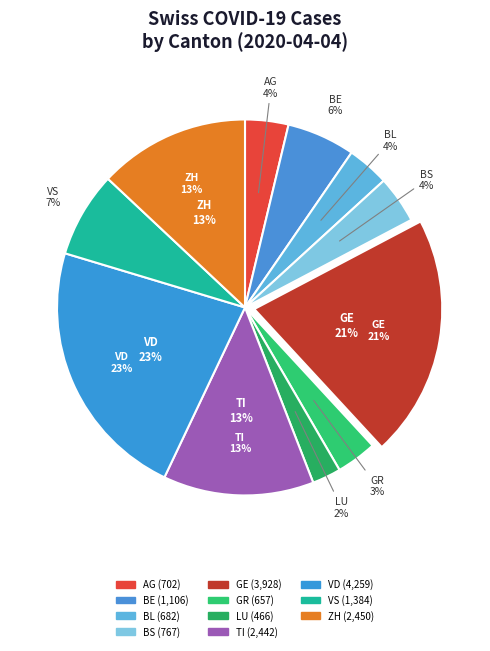

Does LU account for over 50% of the chart?

No